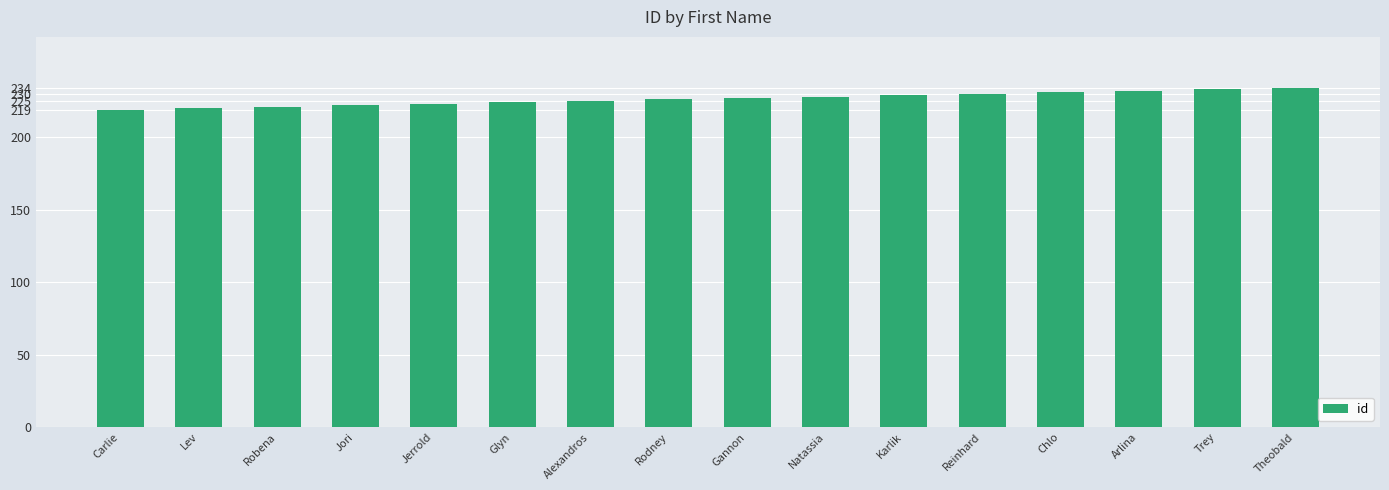

True or false: the data shows 222 at Jori.

True